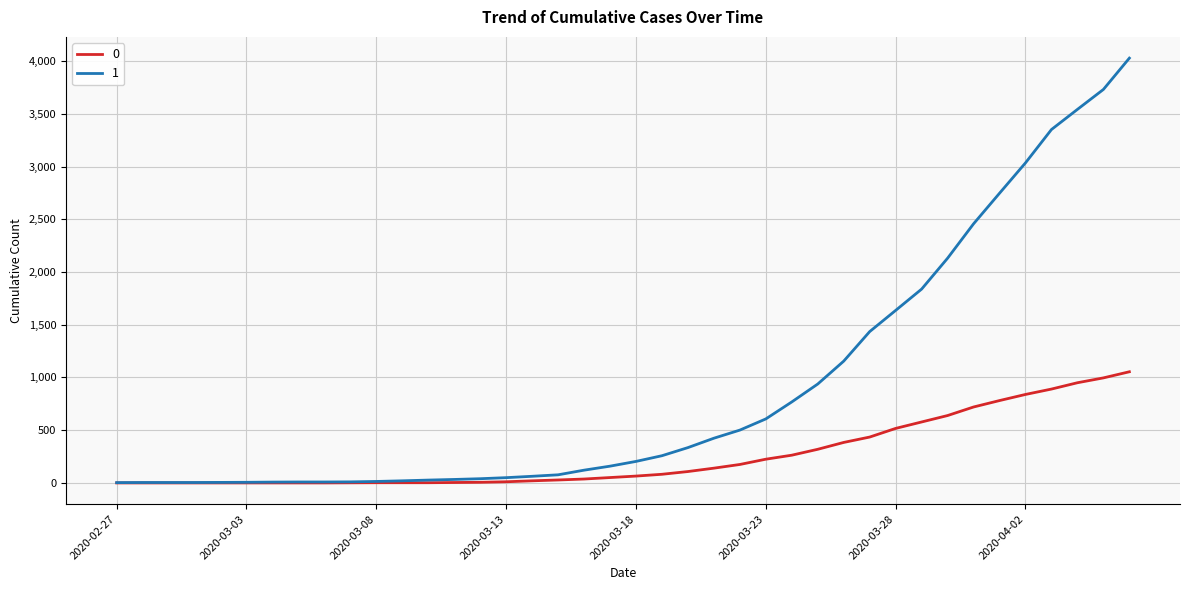

List the series in order of their peak value, highest first.

1, 0